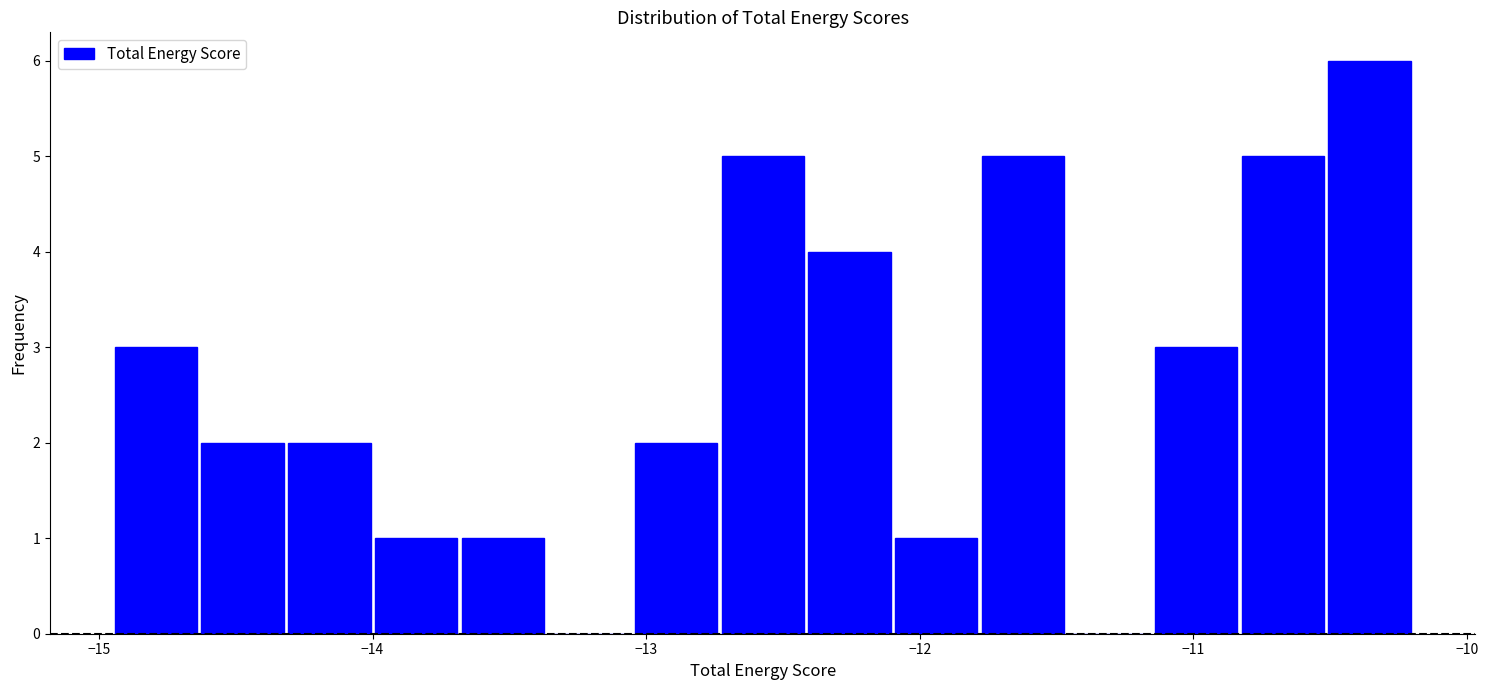

Read against the x-axis, roughly where is the centre of the tallest bar?

-10.4